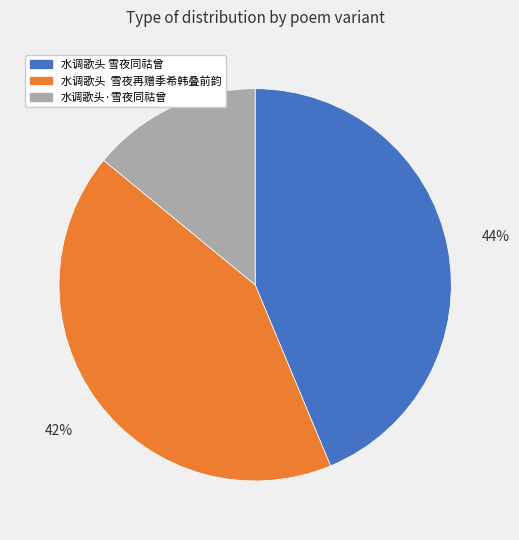

To the nearest percent, what percentage of the pie is 水调歌头 雪夜再赠季希韩叠前韵?

42%